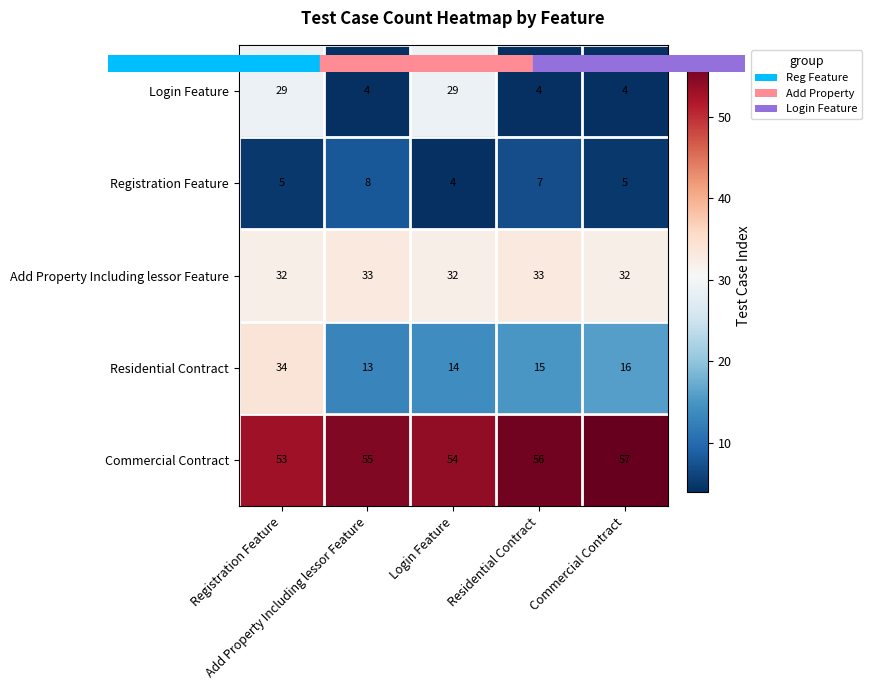

Which label corresponds to the largest value in the chart?

Commercial Contract